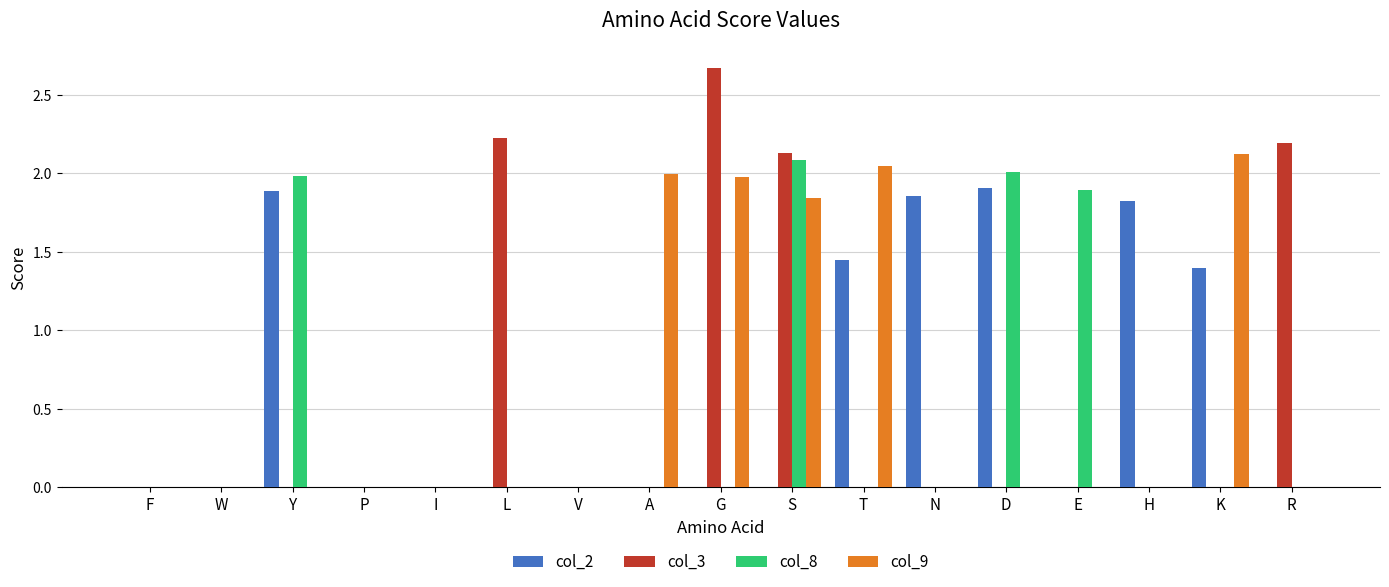

The value of col_3 at G is 4.8. True or false?

False